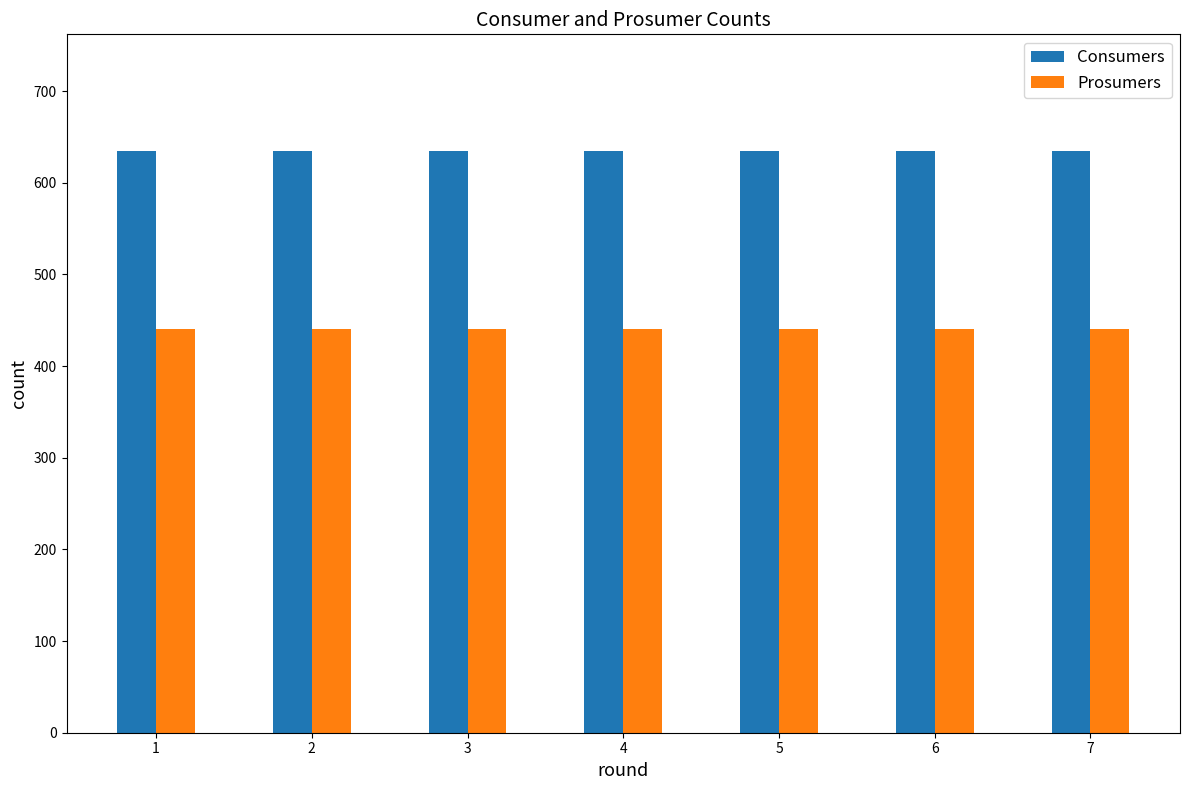

How many distinct data groups are displayed?

2